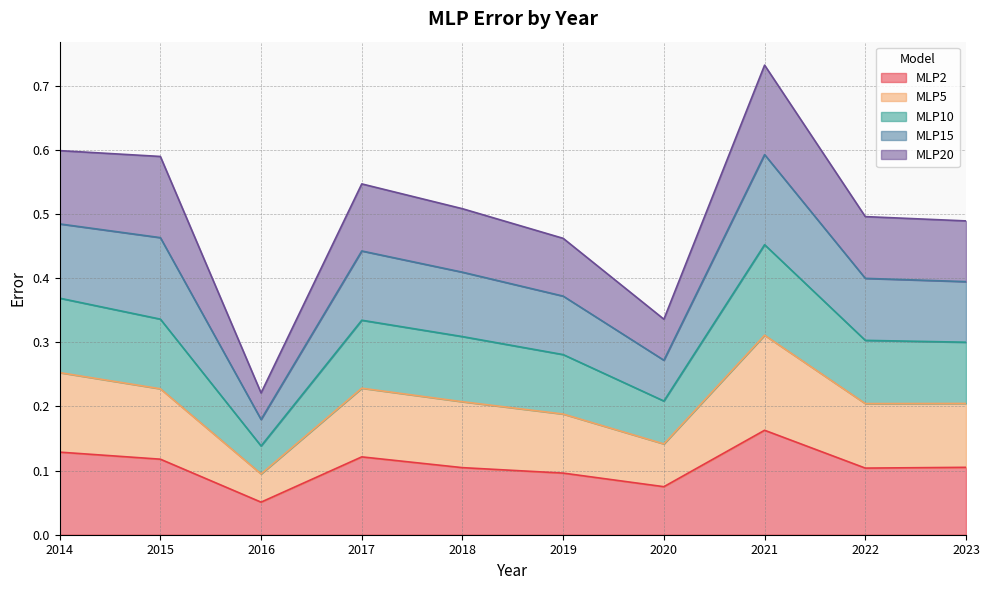

How many MLP15 values are between 0 and 1?

10